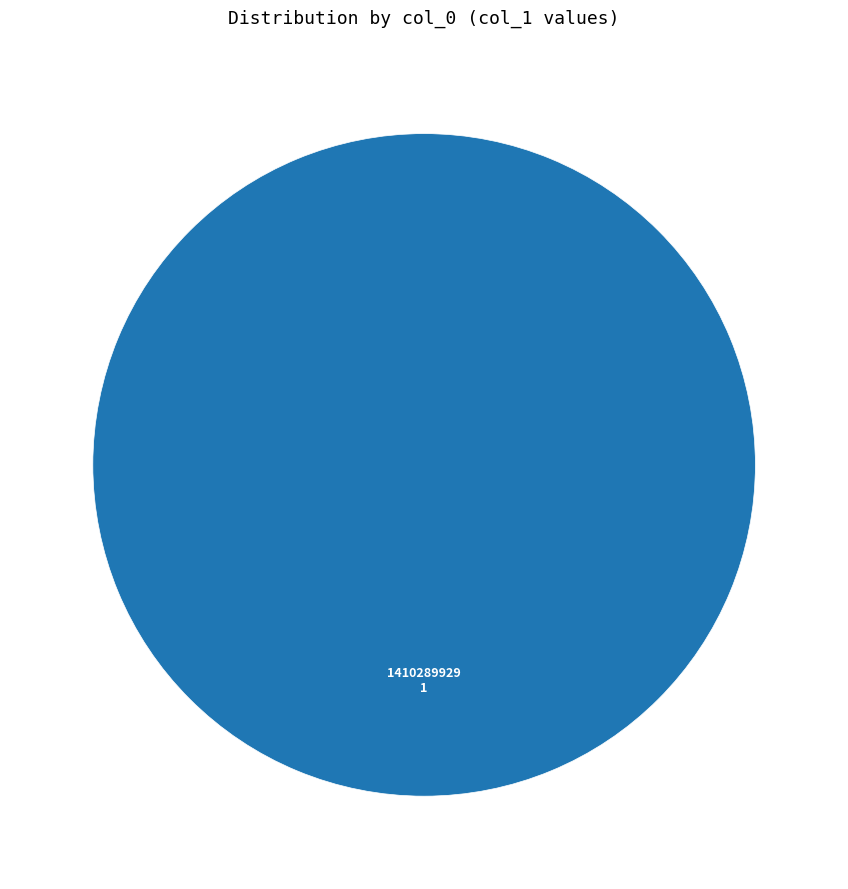

Rank the categories by value from highest to lowest.

1410289929